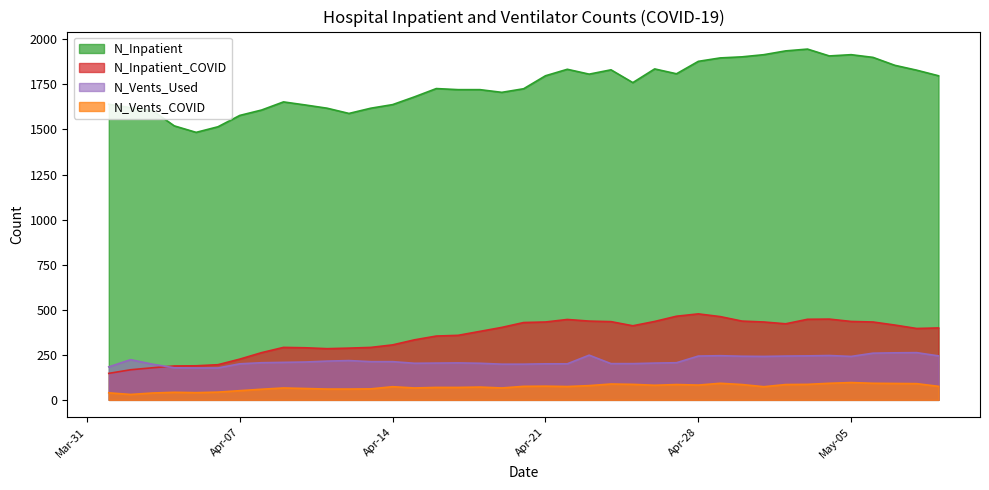

True or false: N_Vents_COVID and N_Inpatient cross at least once.

False